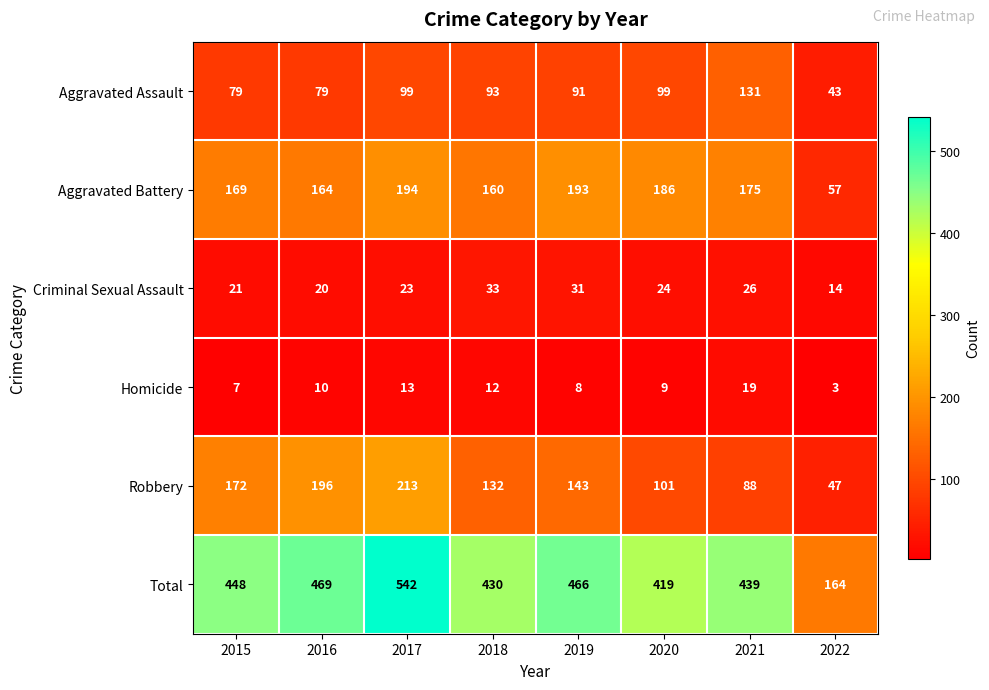

At which label is Total closest to 353?

2020